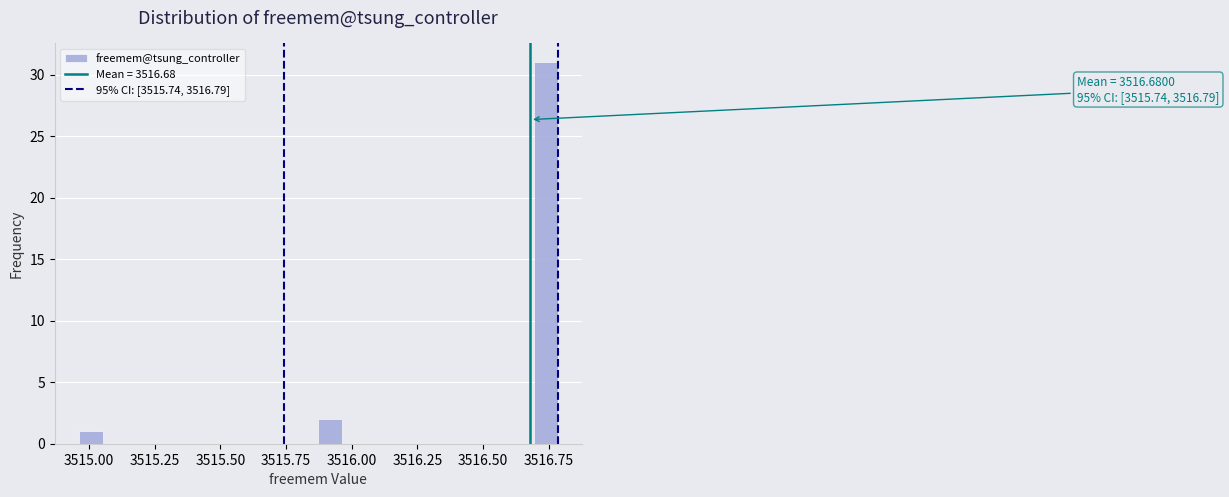

Read against the x-axis, roughly where is the centre of the tallest bar?

3516.75